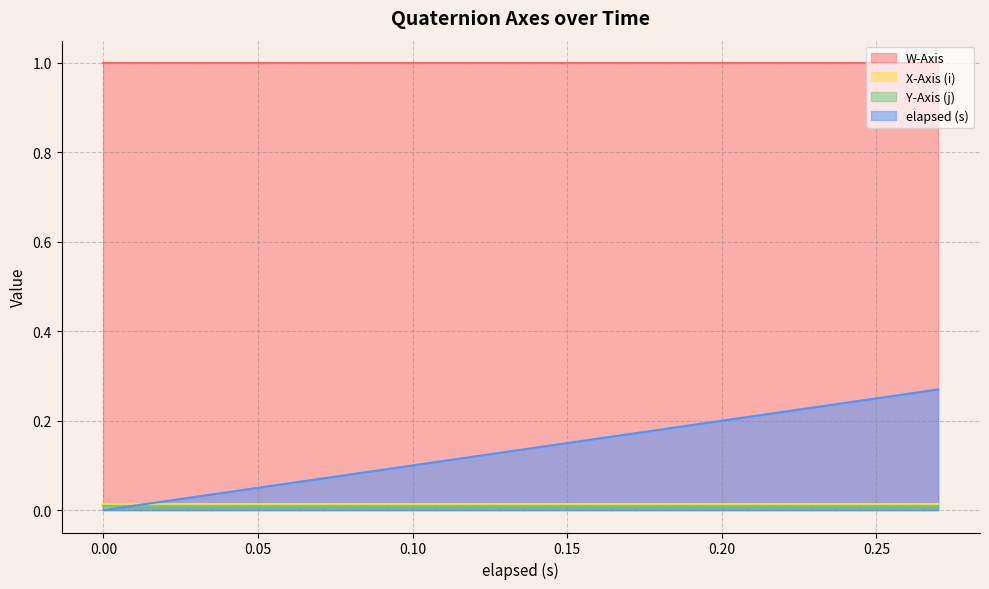

True or false: elapsed (s) and Y-Axis (j) cross at least once.

True